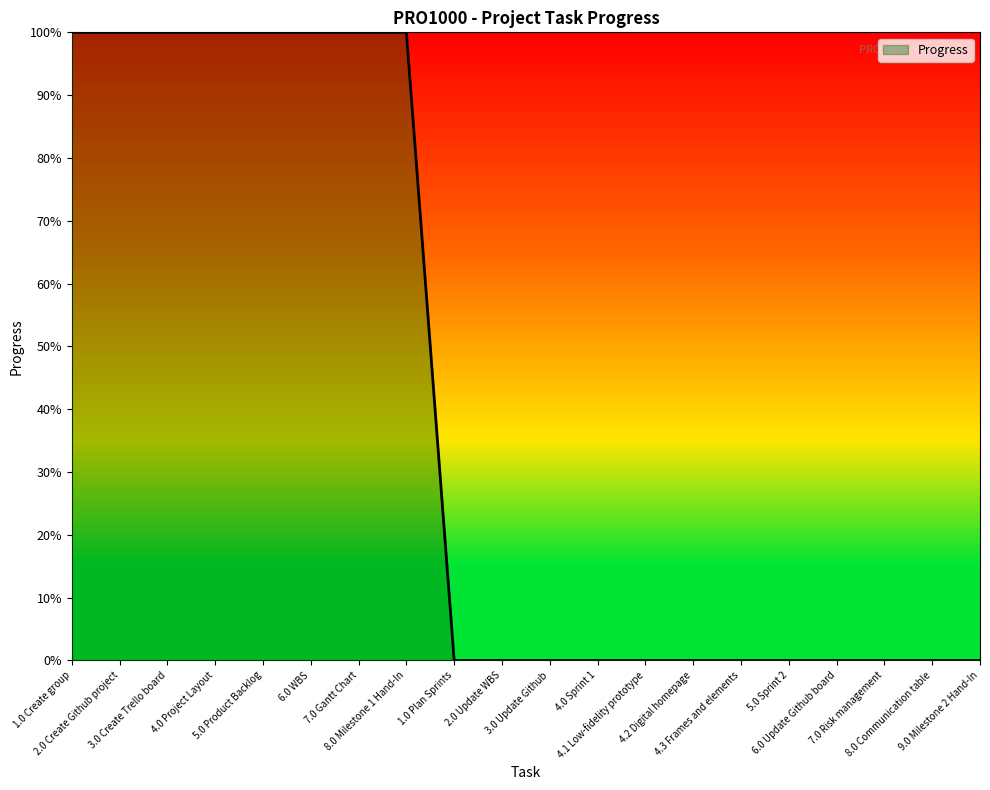

True or false: there are more than 0 points higher than both neighbors.

False